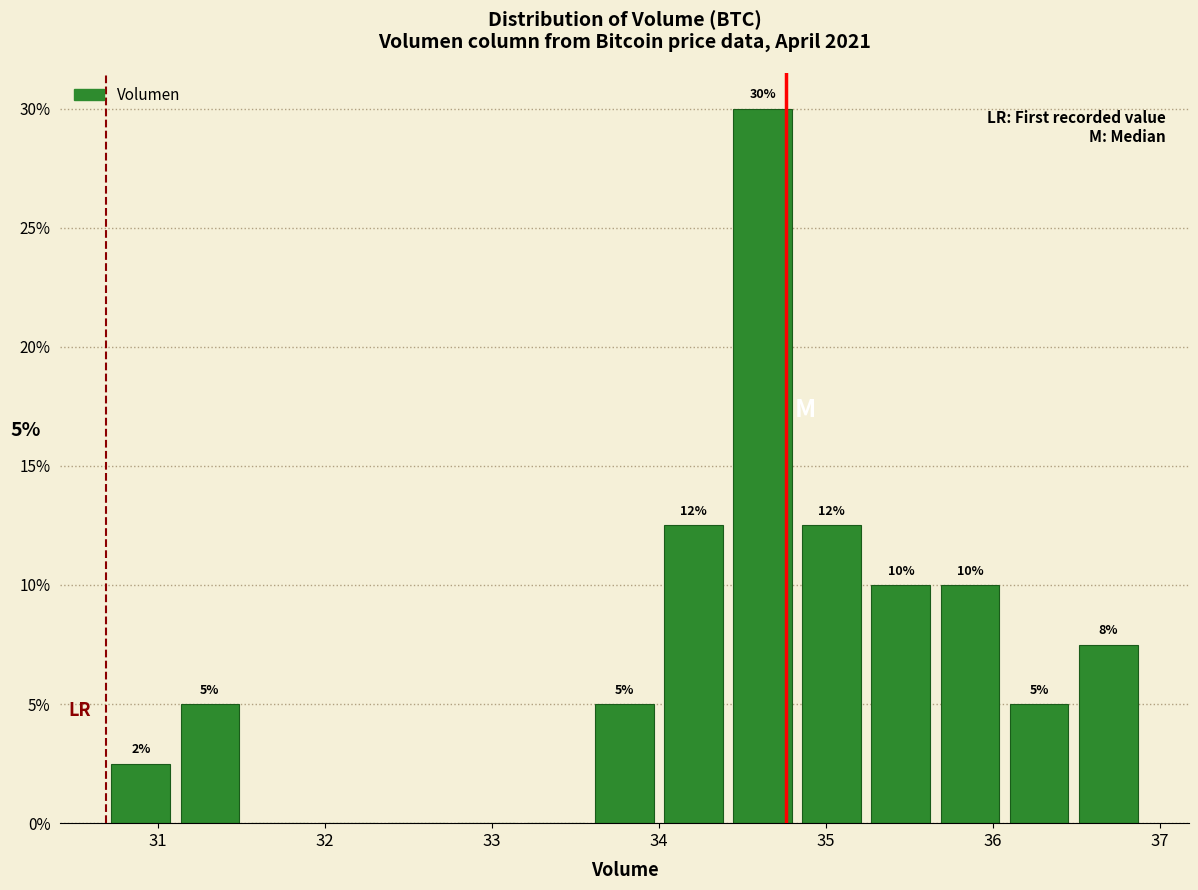

Over which range of the x-axis is the bar tallest?

34.4 to 34.8